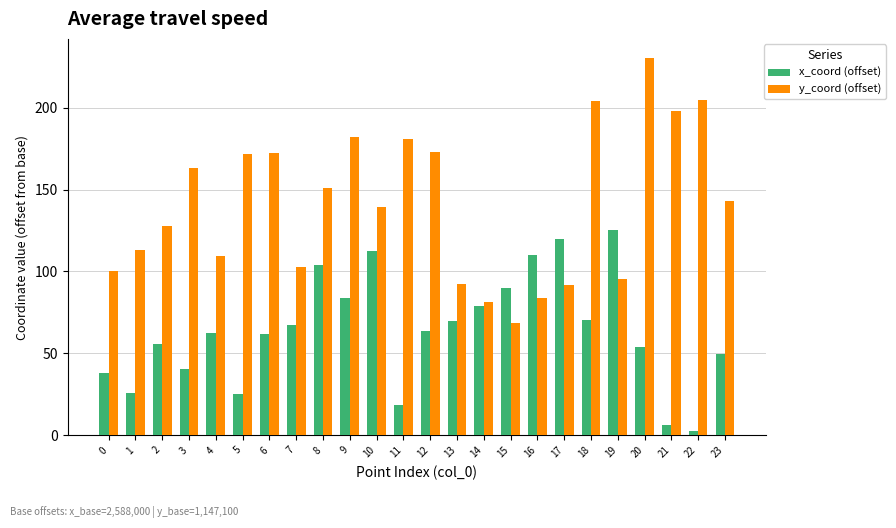

Does the chart contain any negative values?

No